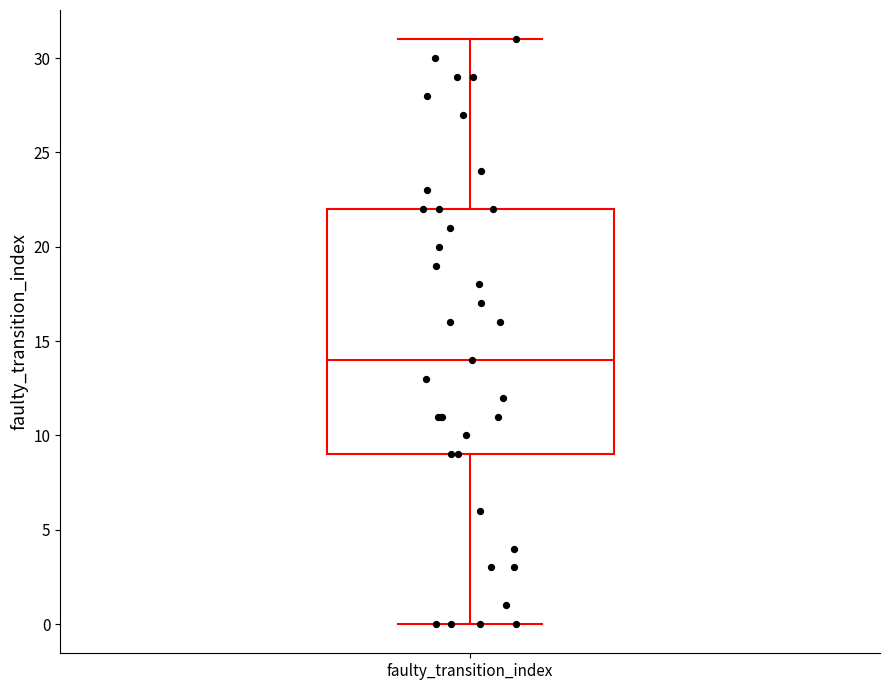

Read this box plot against the y-axis: the position of the median line, the range covered by the box, and the ends of both whiskers. The values are not printed on the chart, so give them approximately, as read against the axis.

median 14, box 9 to 22, whiskers 0 to 31